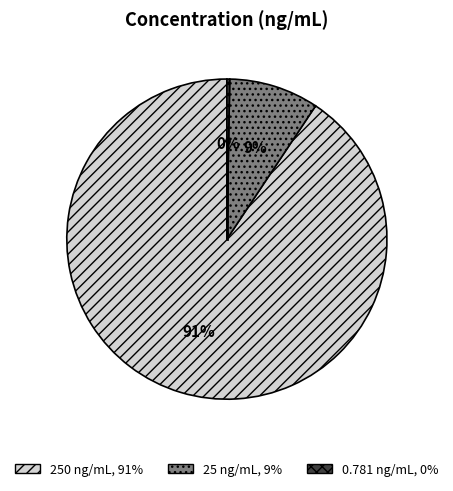

Count the number of slices in the pie.

3